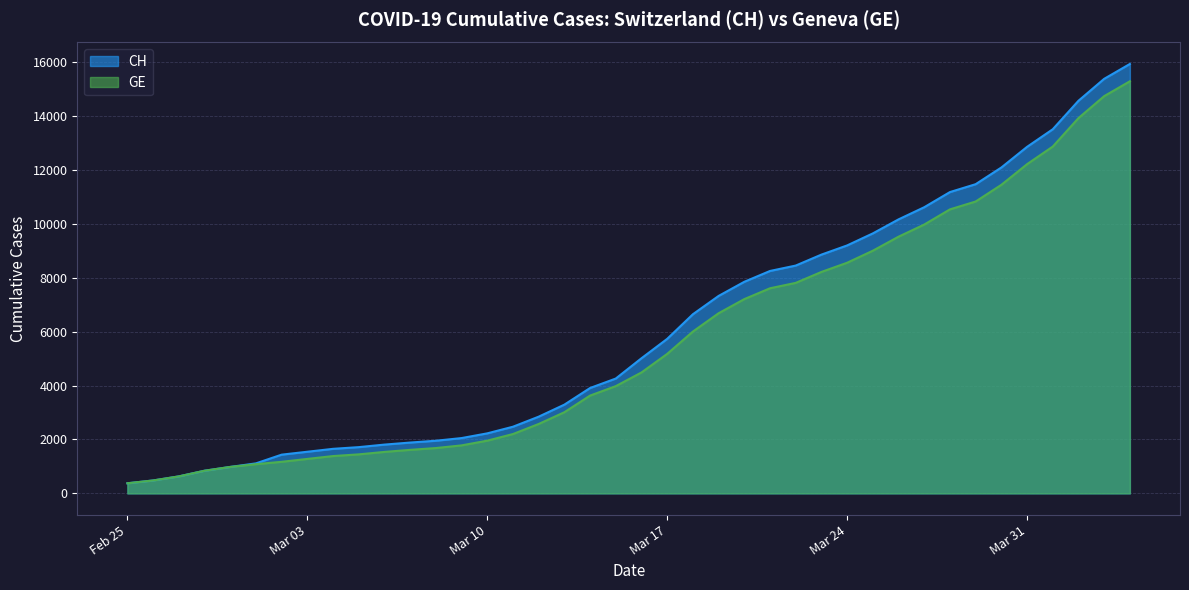

Where is GE nearest to the value 7829?

2020-03-22